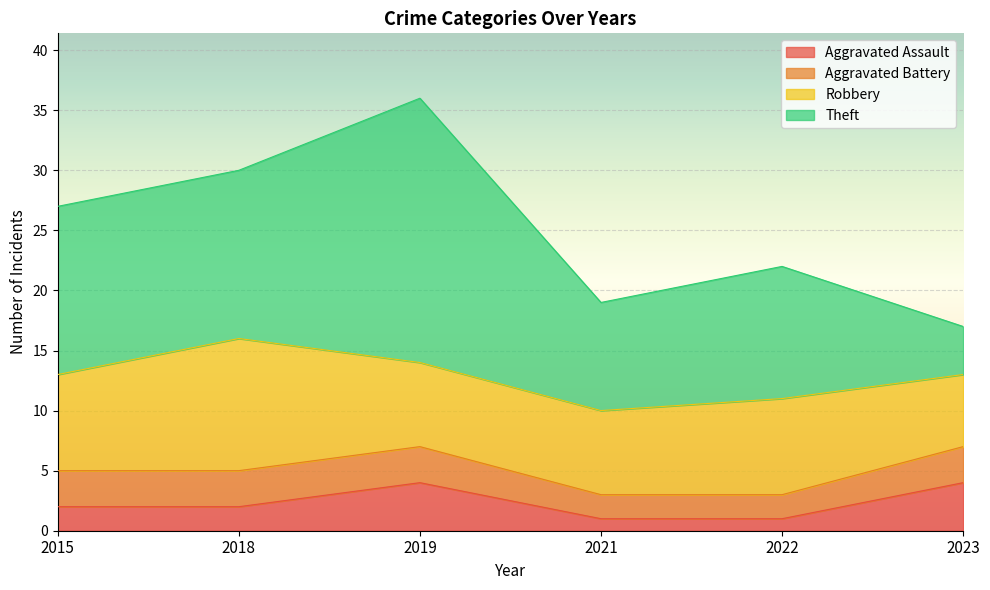

How many data points in Aggravated Assault are above 2?

2